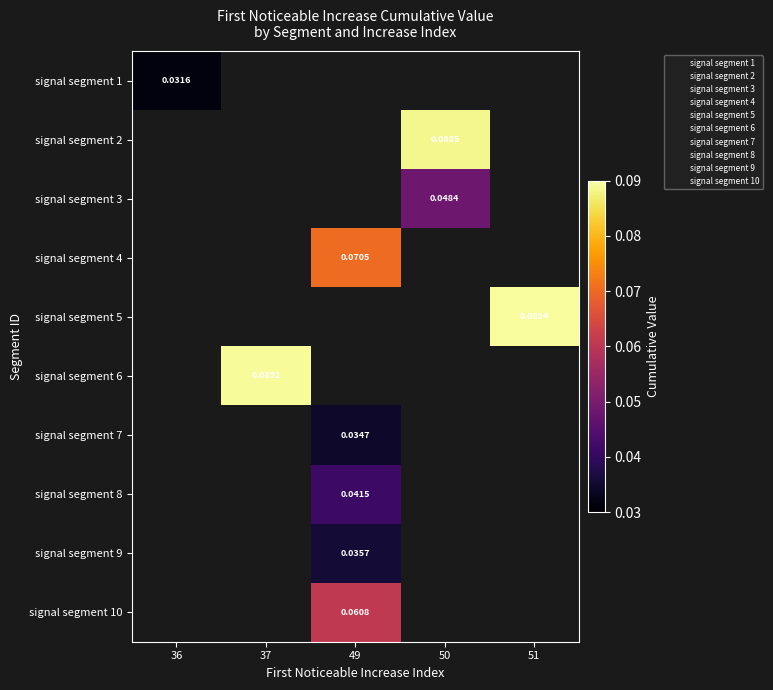

What is the maximum value shown in the chart?

0.1